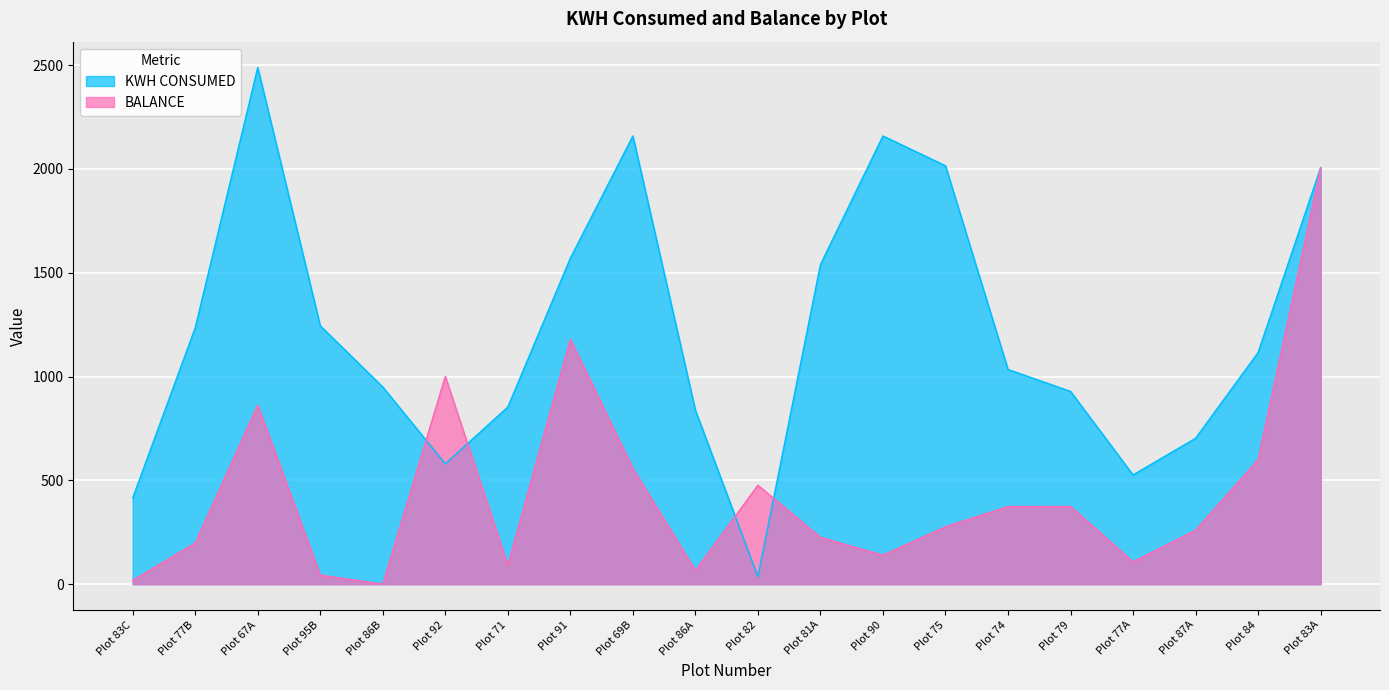

How many interior local peaks does the KWH CONSUMED series have?

3